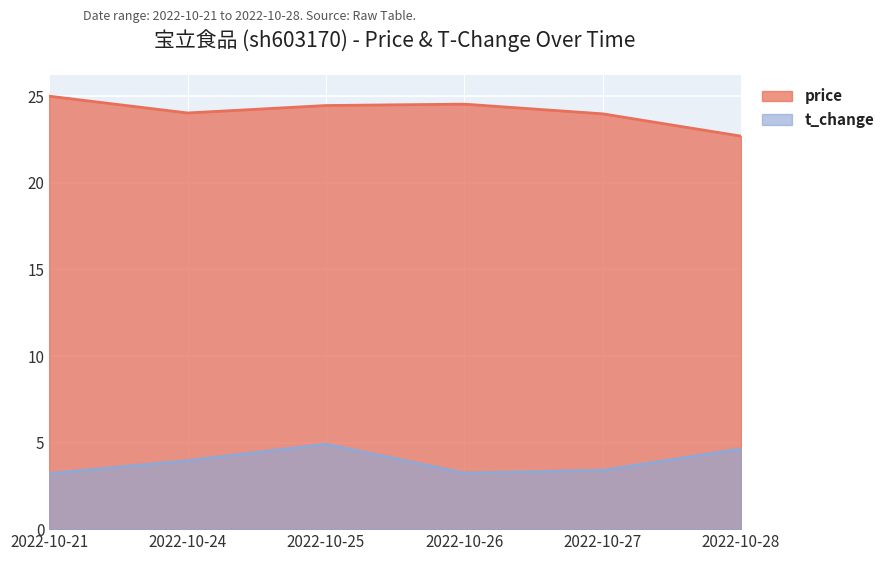

How many values in the price series exceed 24?

4